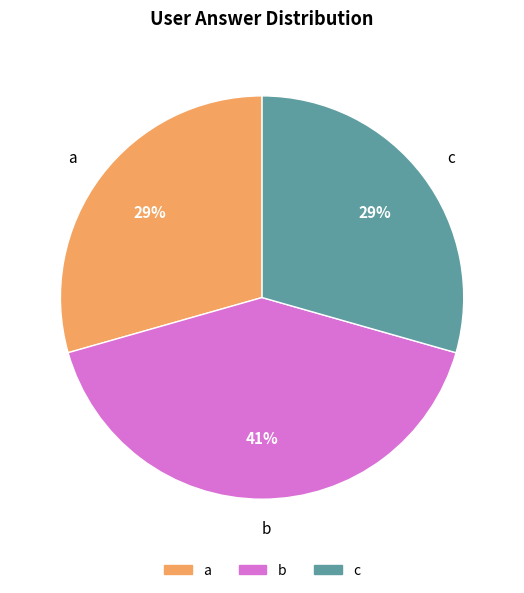

Count the number of slices in the pie.

3